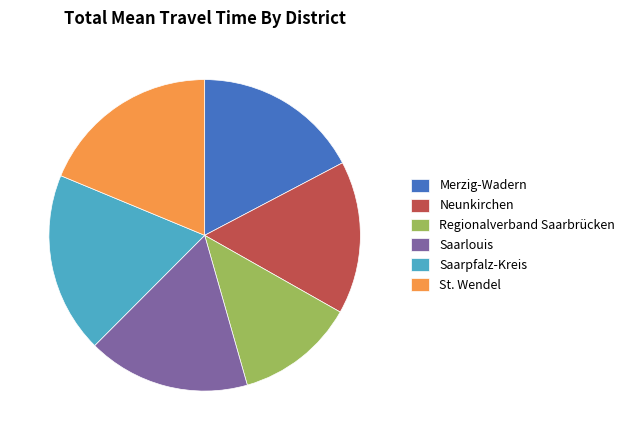

Approximately how many times larger is the value at Regionalverband Saarbrücken compared to Saarlouis?

0.7